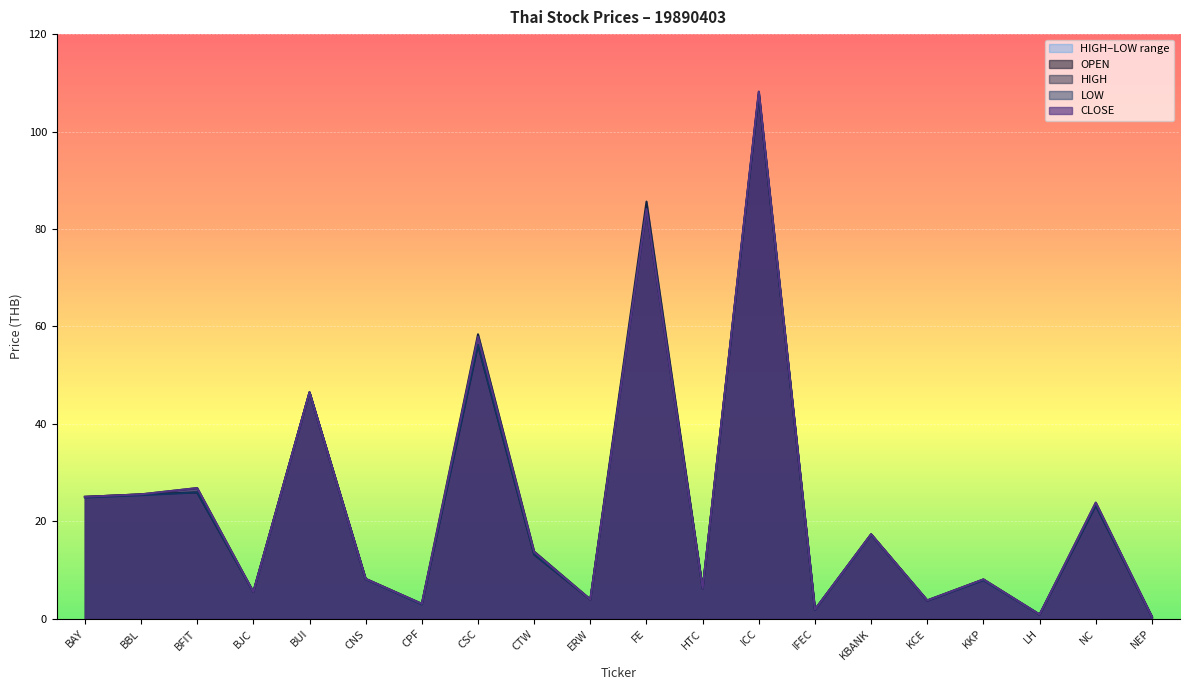

Reading left to right, transcribe all the data shown in this chart.

OPEN: 25.0	25.6	25.9	5.5	46.5	8.2	3.1	56.2	13.2	4.0	84.1	6.2	107.6	1.9	17.4	3.7	8.1	0.9	23.3	0.4
HIGH: 25.0	25.6	26.8	5.5	46.5	8.2	3.1	58.4	13.8	4.0	85.6	6.3	108.2	1.9	17.4	3.8	8.1	0.9	23.9	0.4
LOW: 24.9	25.4	25.9	5.5	46.5	8.1	3.0	56.2	13.2	4.0	84.1	6.2	107.6	1.9	17.3	3.7	7.9	0.9	23.3	0.4
CLOSE: 25.0	25.6	26.8	5.5	46.5	8.2	3.1	57.9	13.7	4.0	84.1	6.2	108.2	1.9	17.4	3.8	8.1	0.9	23.9	0.4